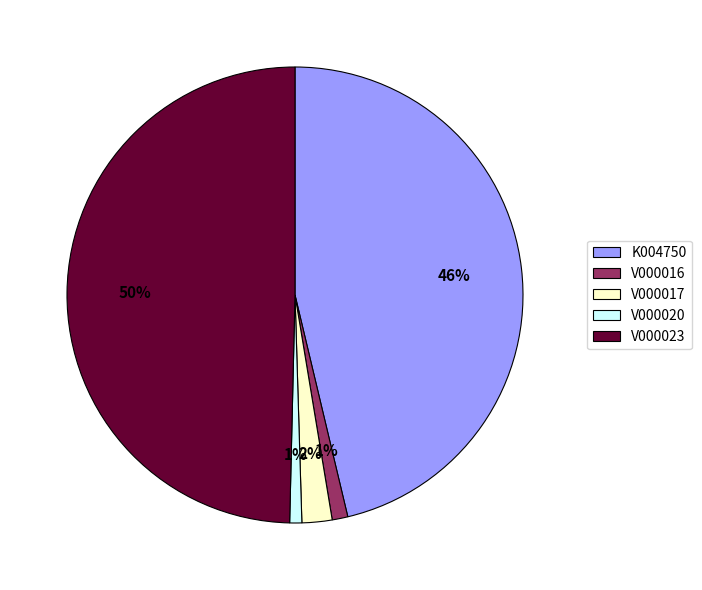

To the nearest percent, what percentage of the pie is K004750?

46%